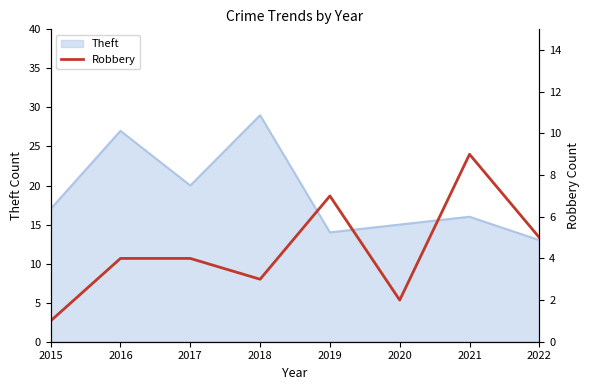

The Theft series shows 7 at 2021. True or false?

False